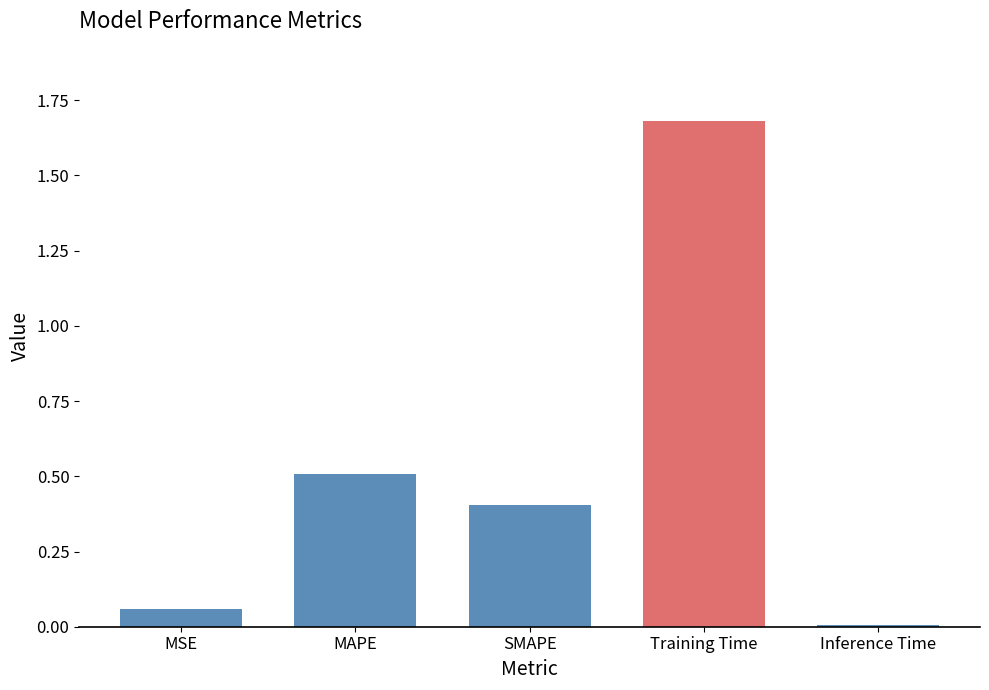

Which has a higher value, MSE or Training Time?

Training Time